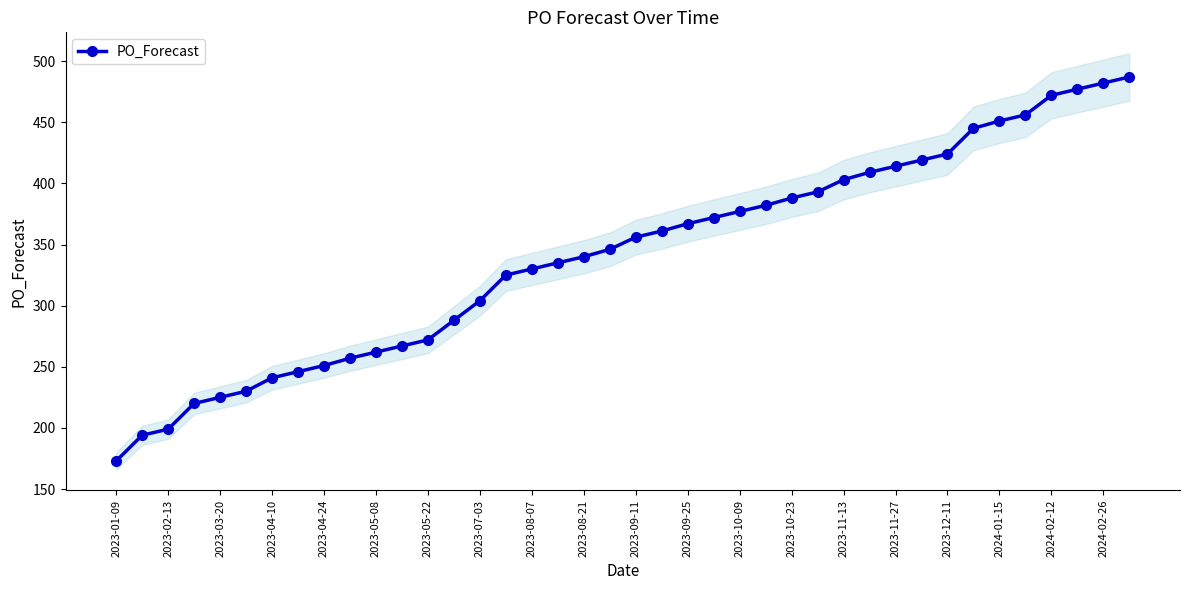

Which category has the lowest value in the PO_Forecast series?

2023-01-09